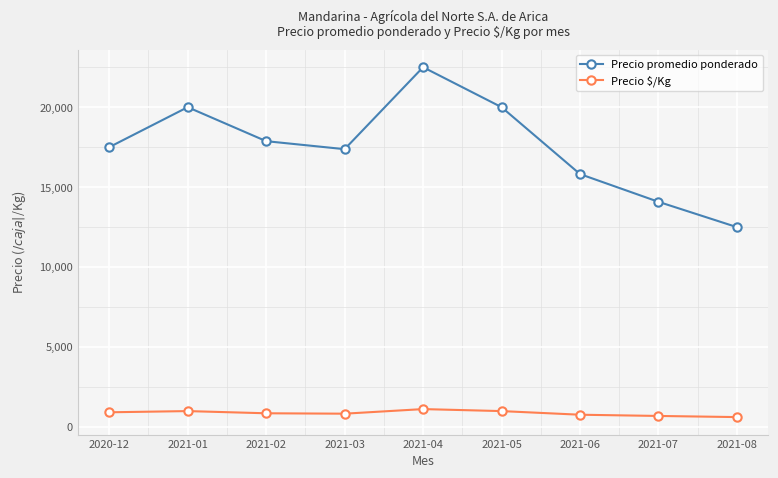

What is the total value across all series at 2021-02?

18738